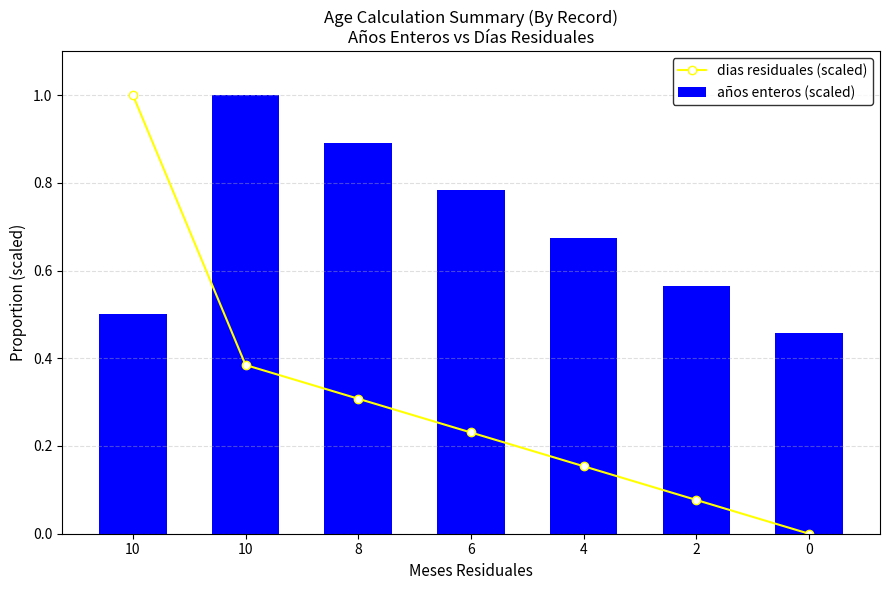

At how many categories does at least one series exceed 0?

7